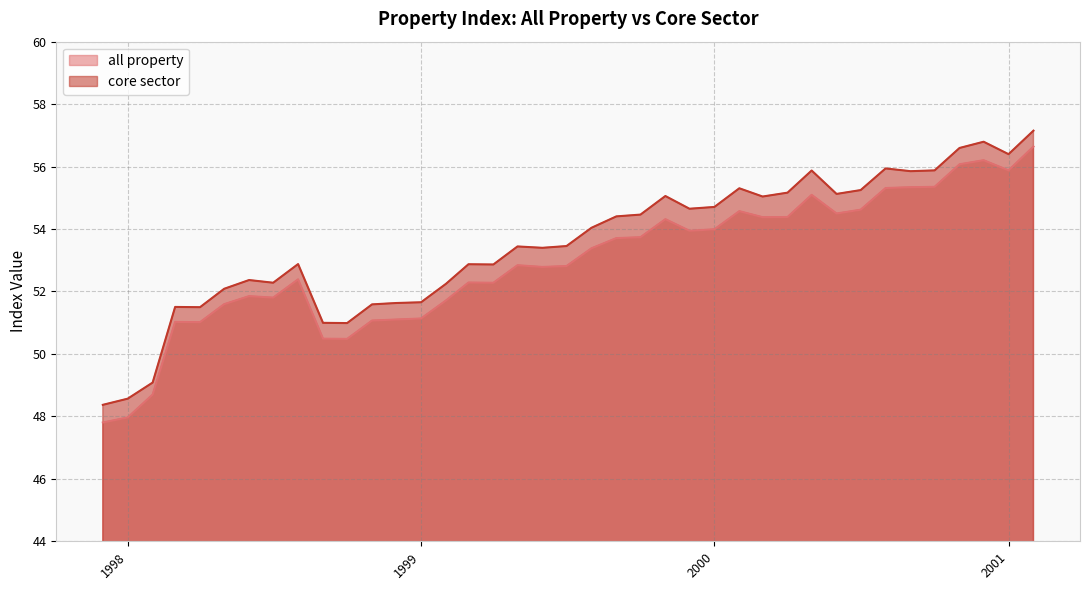

True or false: core sector and all property intersect in this chart.

False